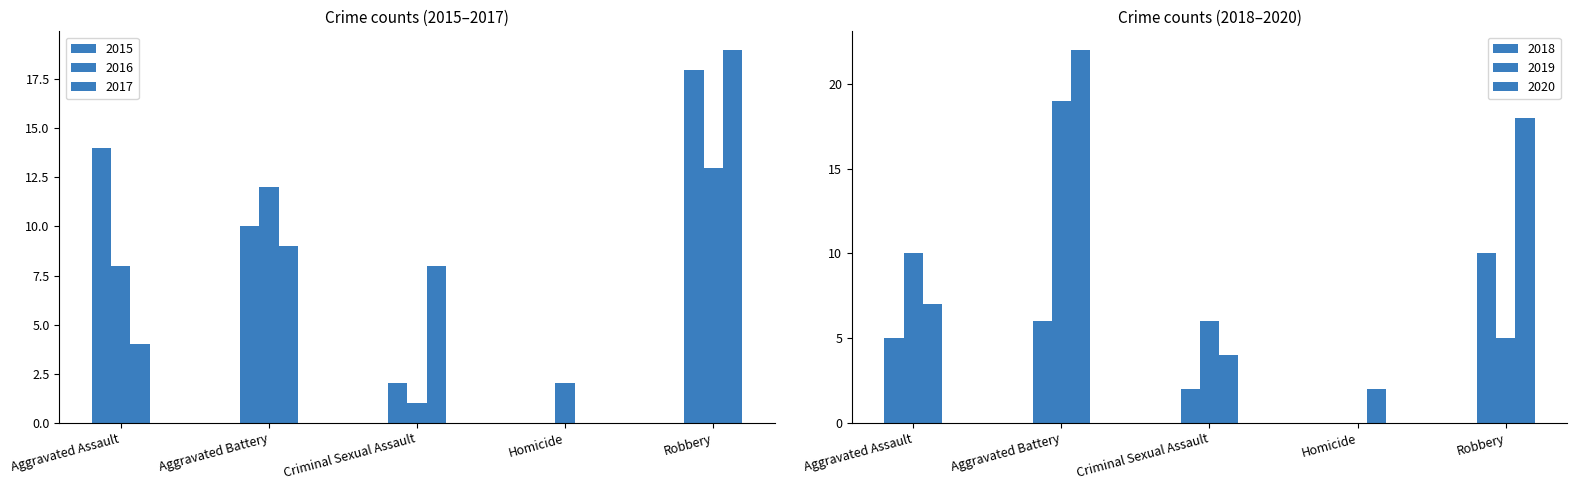

What is the value of the 2018 bar at the 1st from the left?

5